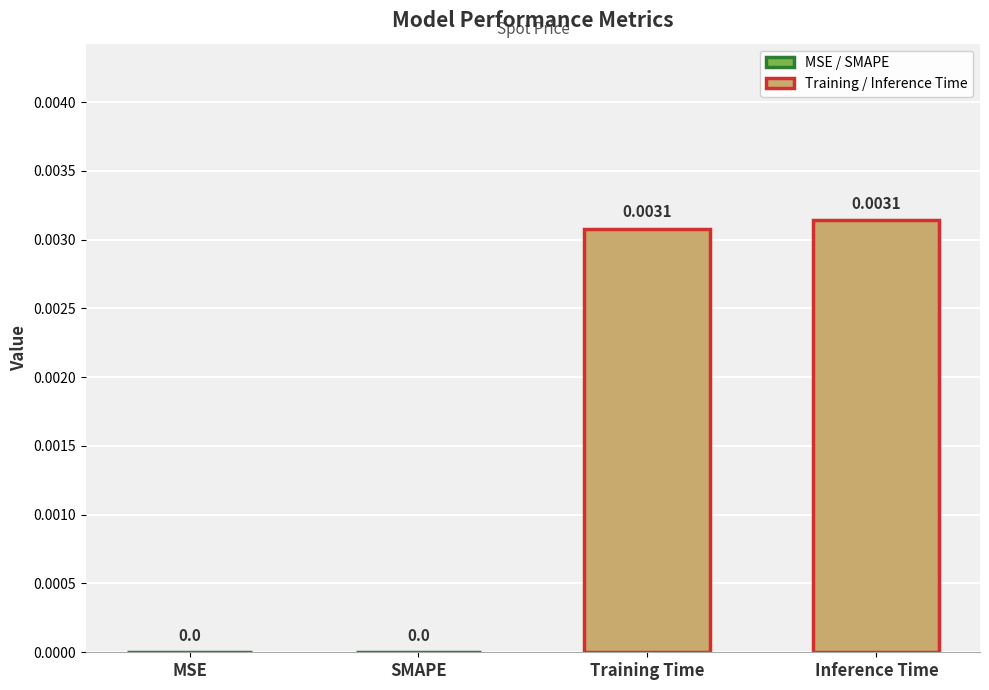

Which has a higher value, Inference Time or MSE?

Inference Time